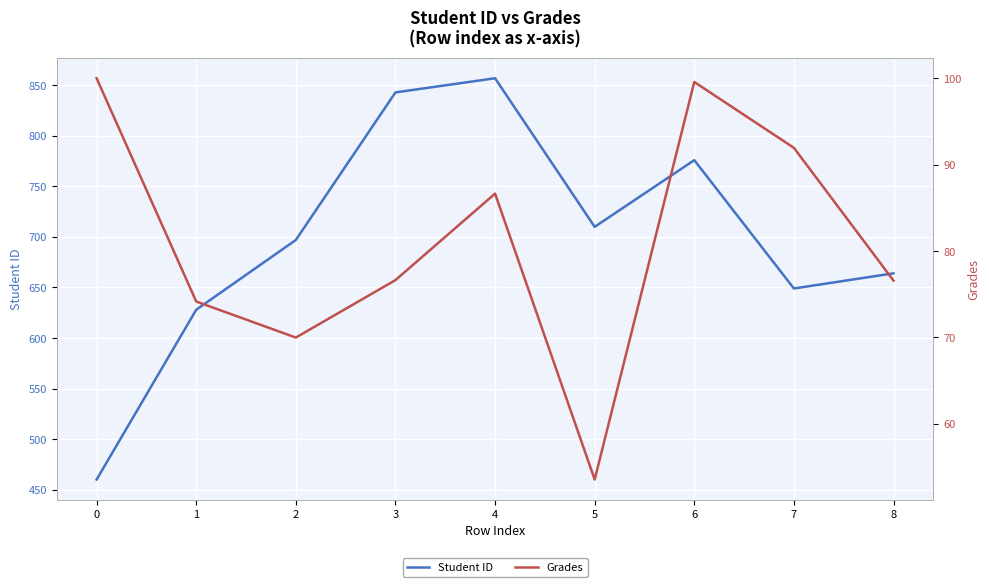

How many series are shown in this chart?

2